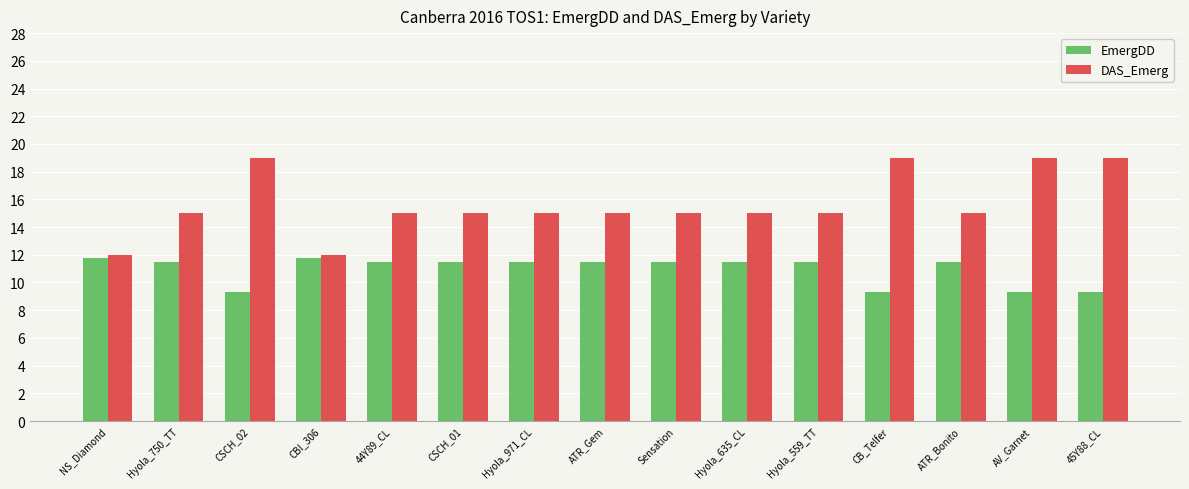

Which series has the largest range (max minus min)?

DAS_Emerg